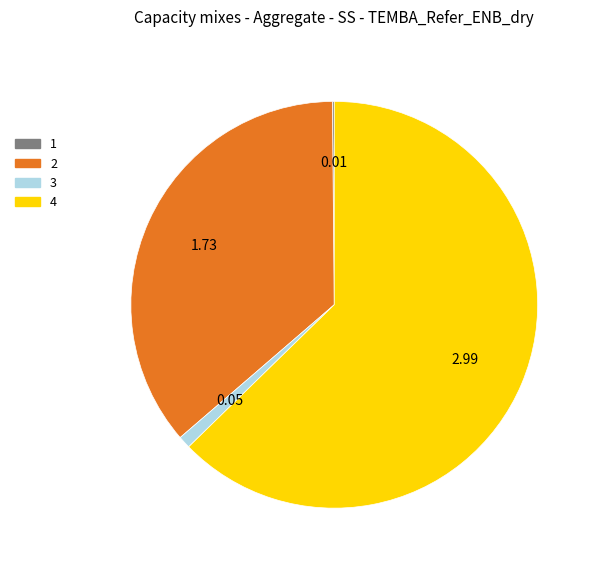

Is 4 the majority of the pie?

Yes